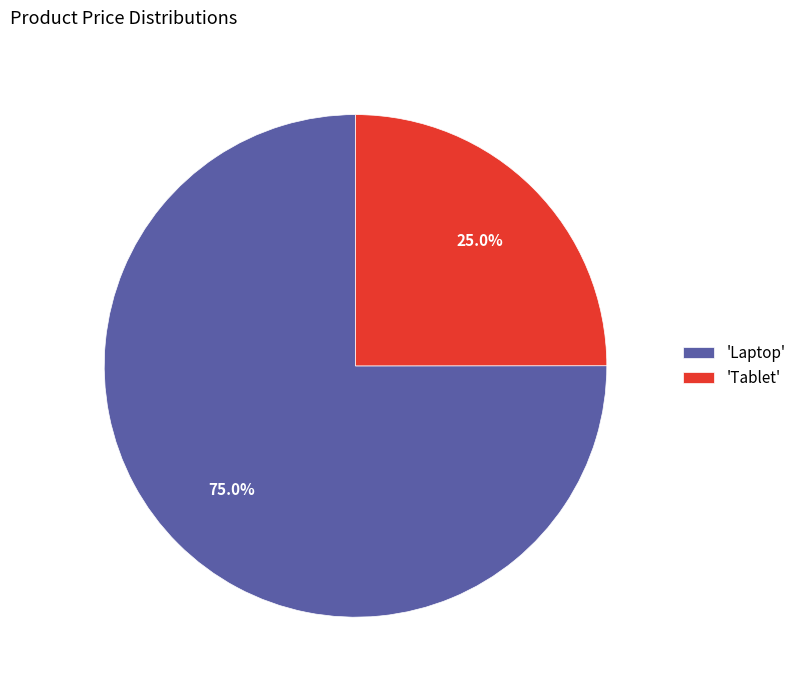

What is the ratio of the value at 'Tablet' to the value at 'Laptop'?

0.3